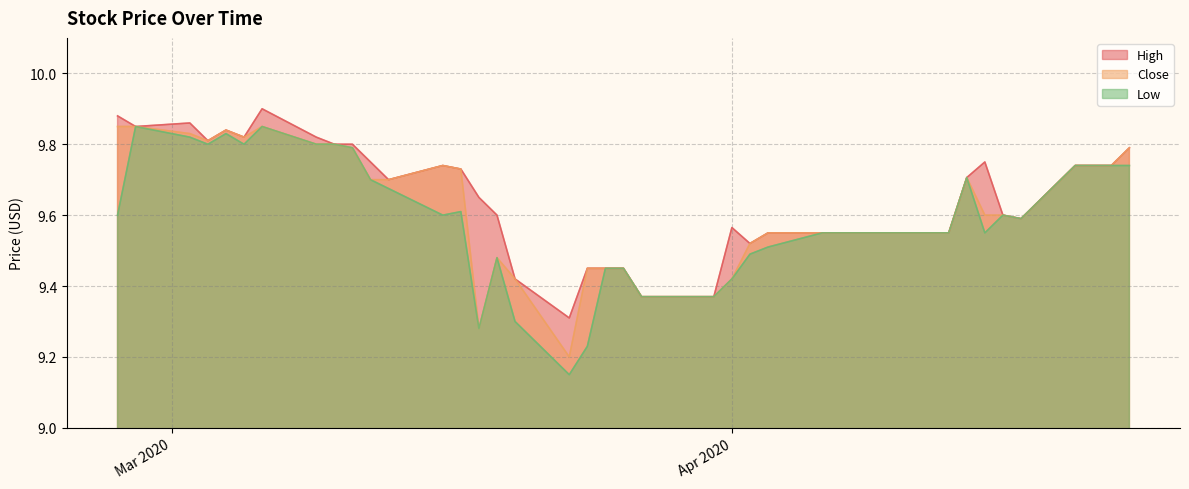

Is the value of Low at 2020-04-14 greater than the value of High at 2020-03-13?

Yes